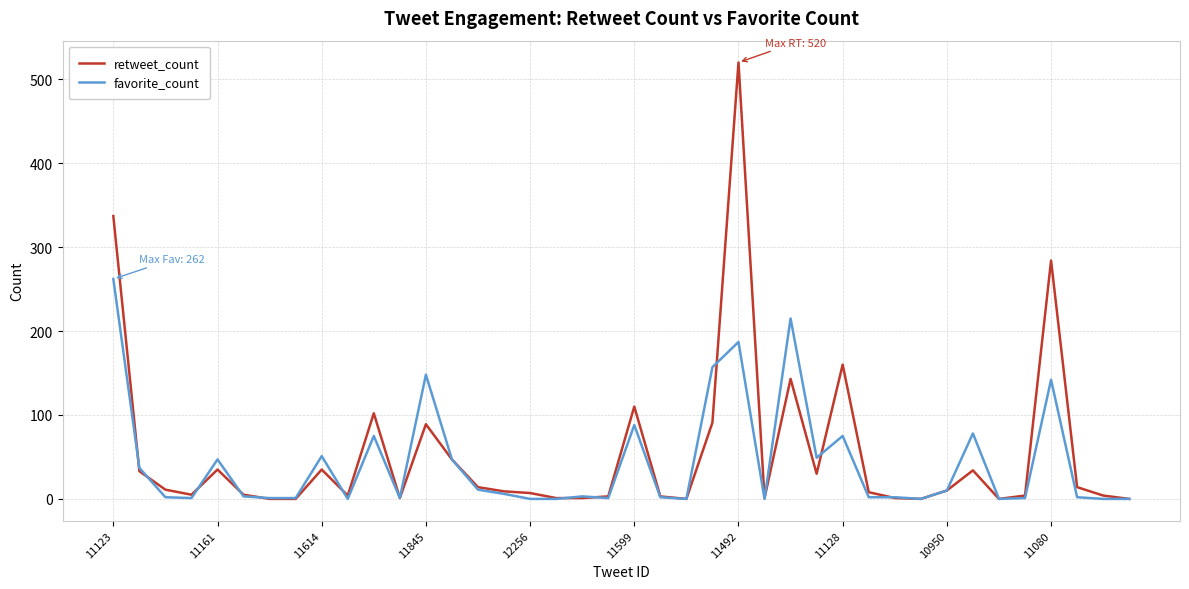

Which series has the largest range (max minus min)?

retweet_count